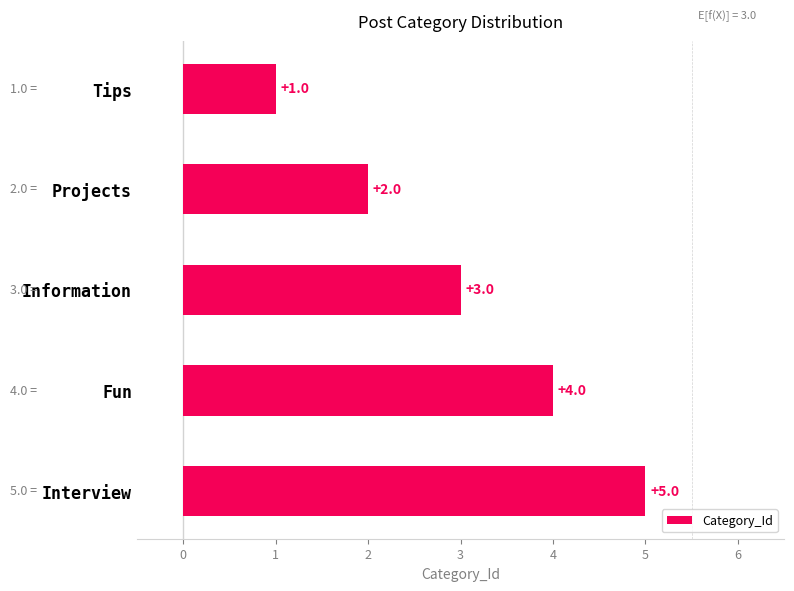

What is the value of the 2nd bar from the top?

2